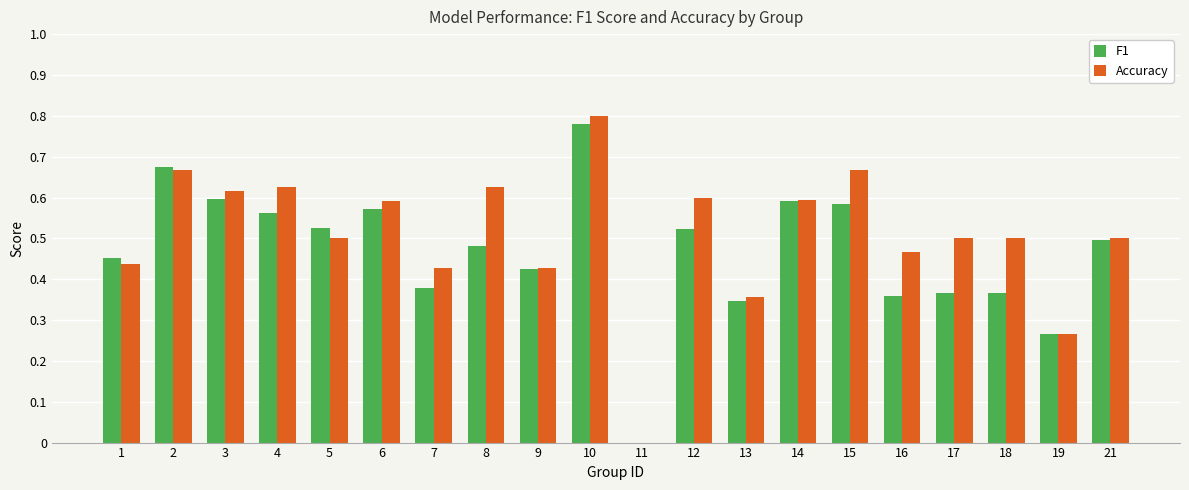

Is it true that F1 equals 0.0 at 11?

True